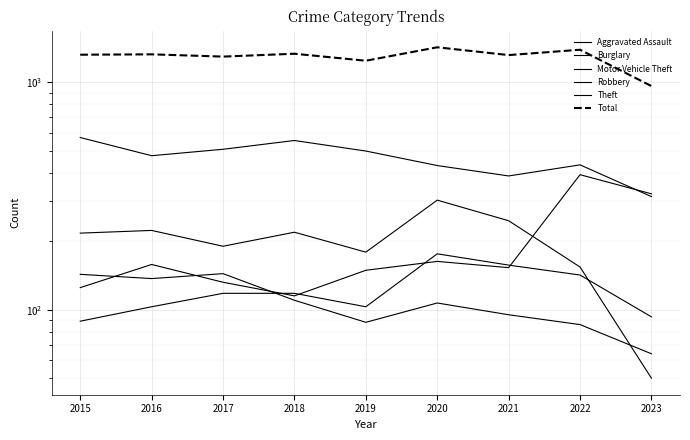

Reading left to right, list all the values displayed in this chart.

Aggravated Assault: 89	103	118	118	103	176	157	142	93
Burglary: 217	223	190	219	179	303	246	154	50
Motor Vehicle Theft: 125	158	132	115	149	163	153	392	323
Robbery: 143	137	144	110	88	107	95	86	64
Theft: 571	475	507	554	498	430	387	433	314
Total: 1320	1325	1295	1333	1242	1423	1315	1388	961